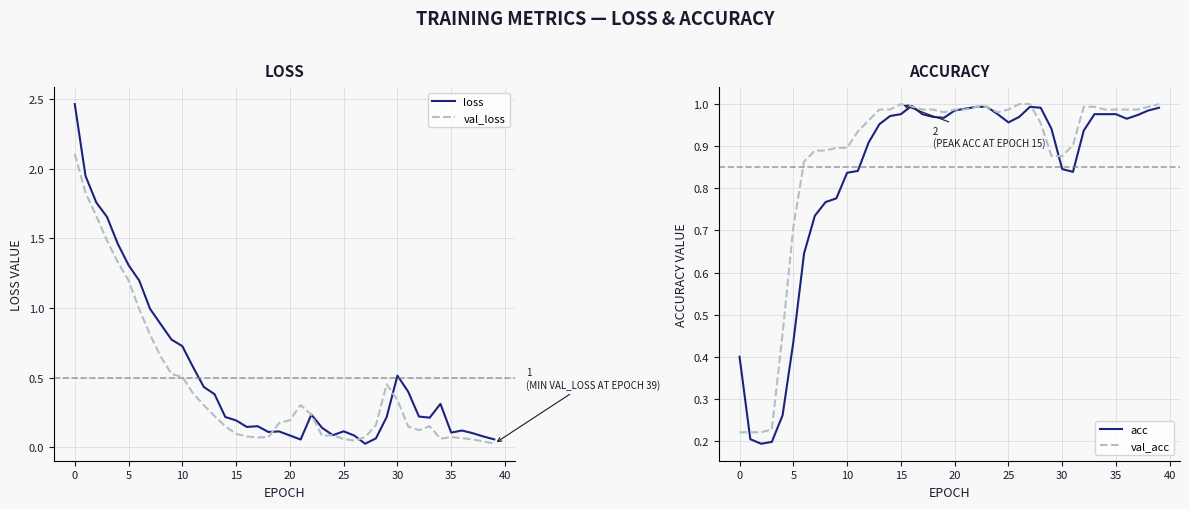

After their last crossing, which series has the higher values: acc or loss?

acc